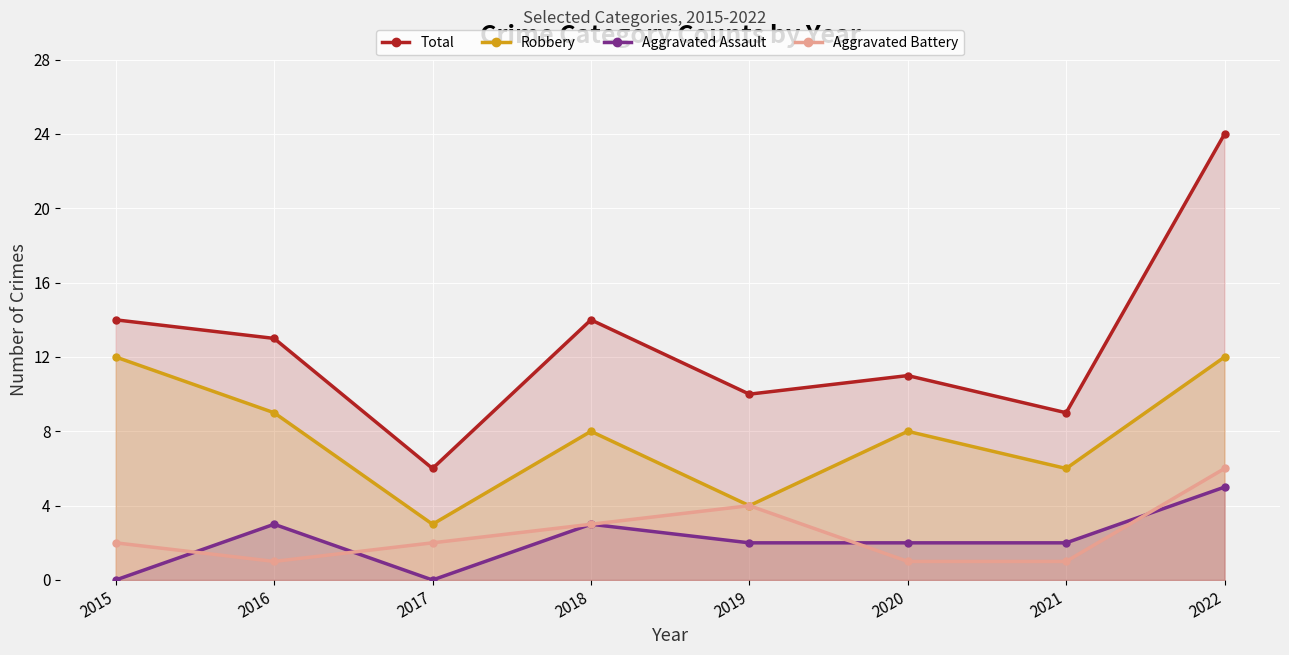

How many lines are shown in the chart?

4